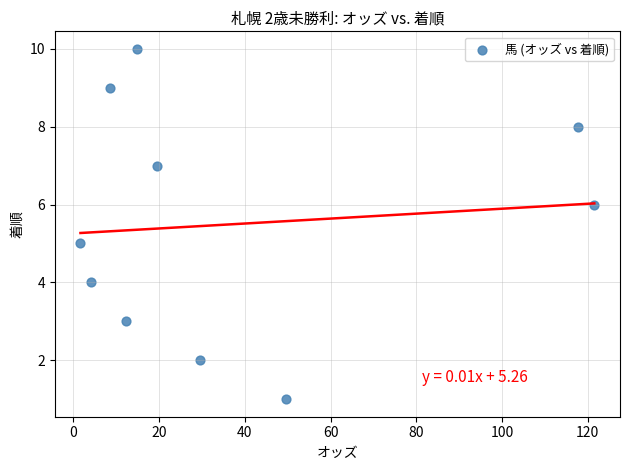

What is the range of Y values (max minus min)?

9